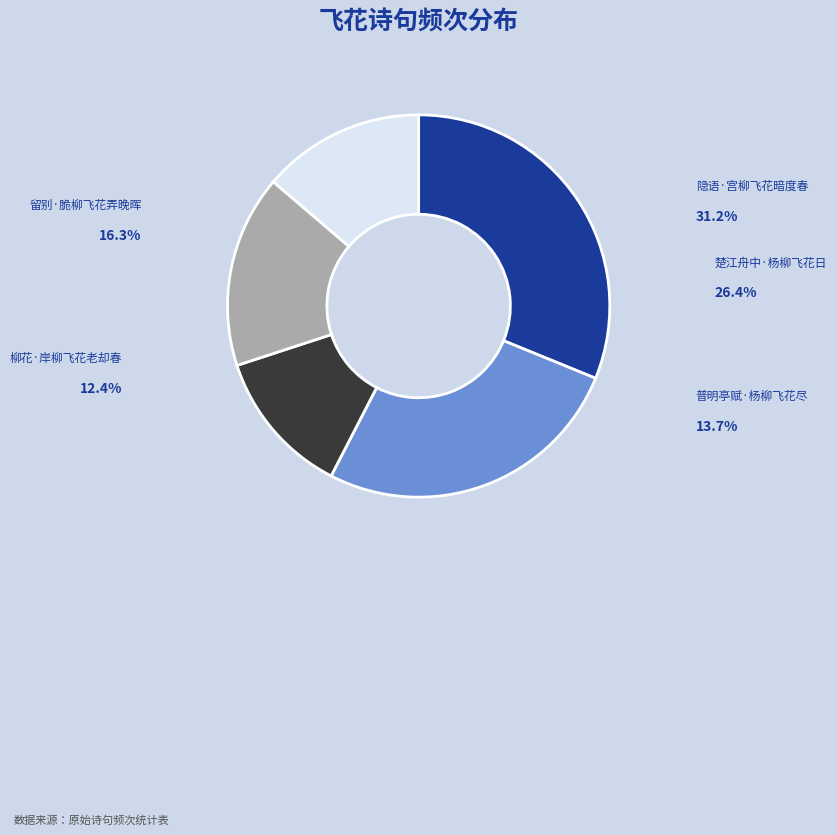

To the nearest percent, what is the average slice percentage?

20%